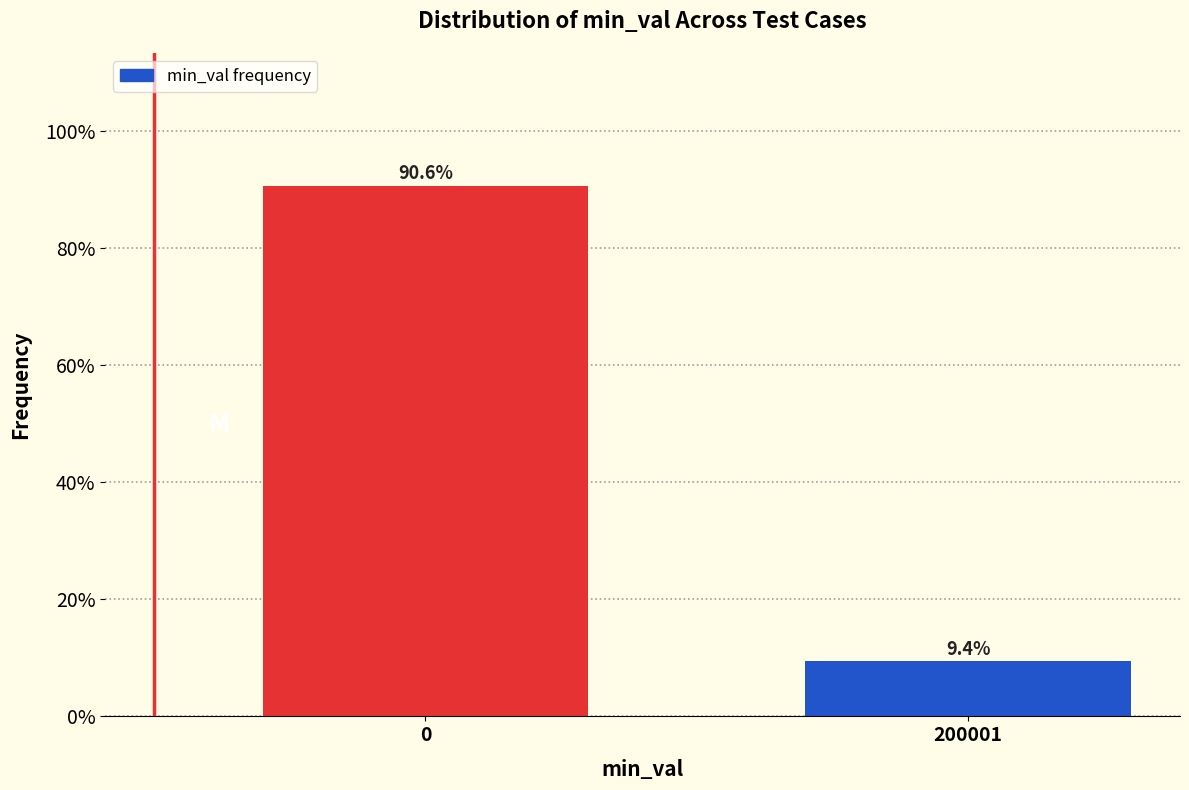

Reading left to right, transcribe all the data shown in this chart.

0=90.6	200001=9.4